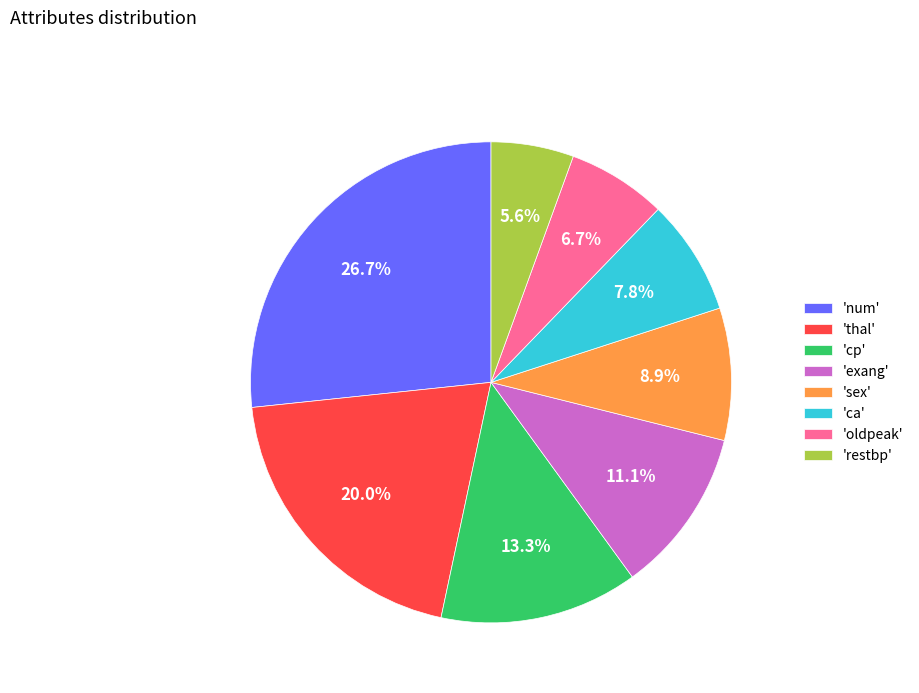

What is the total percentage of 'restbp' and 'thal'?

25.6%